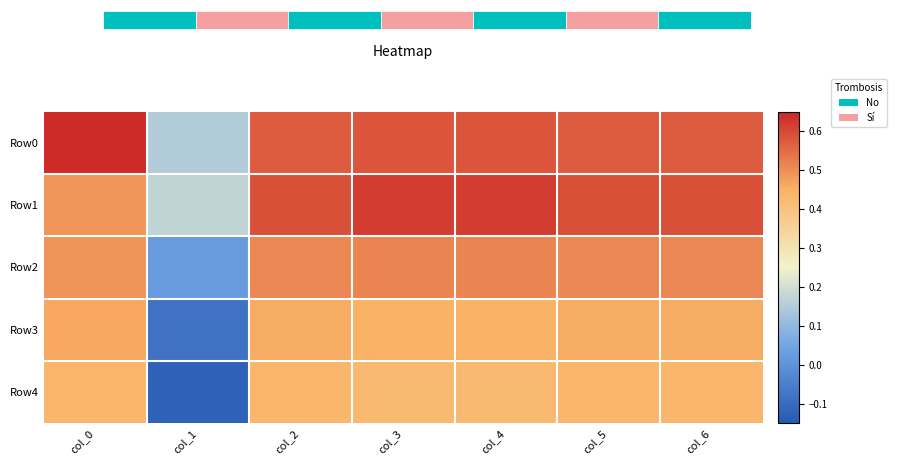

Which series has the widest spread of values?

Row4